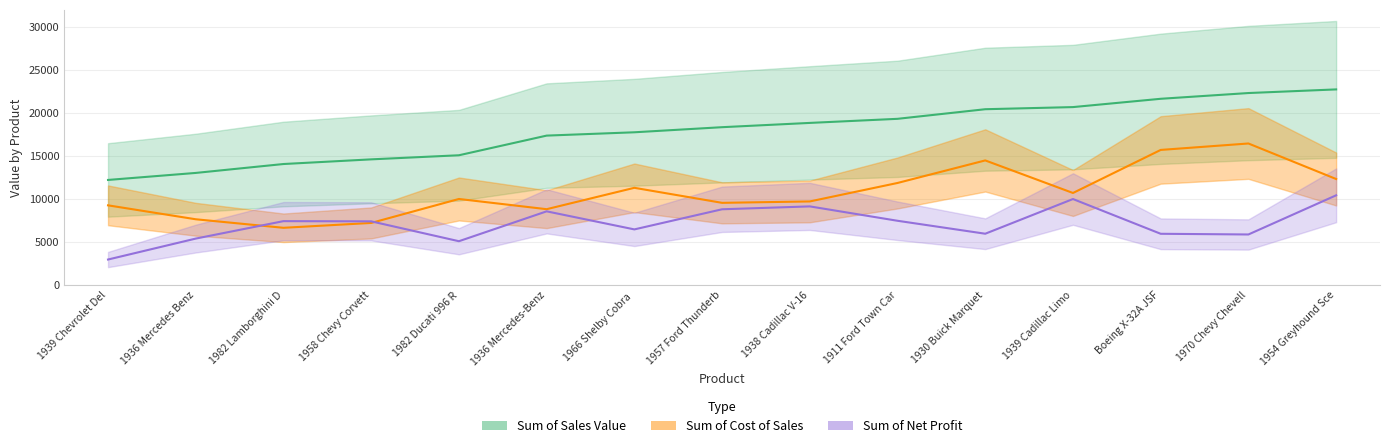

How many lines are shown in the chart?

3